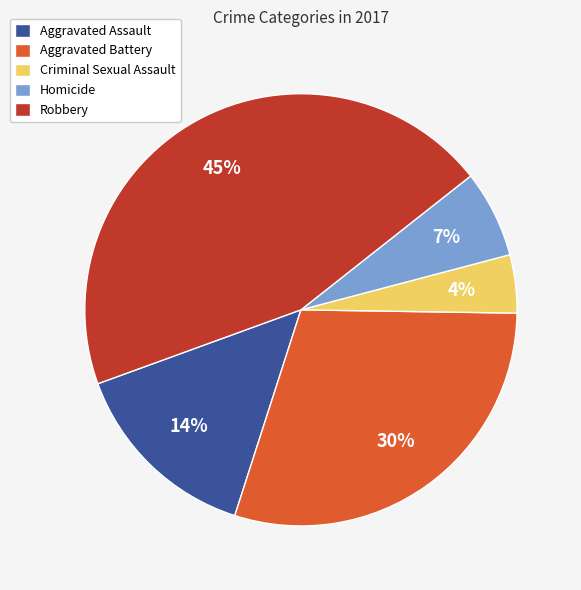

Which has a higher value, Aggravated Assault or Robbery?

Robbery